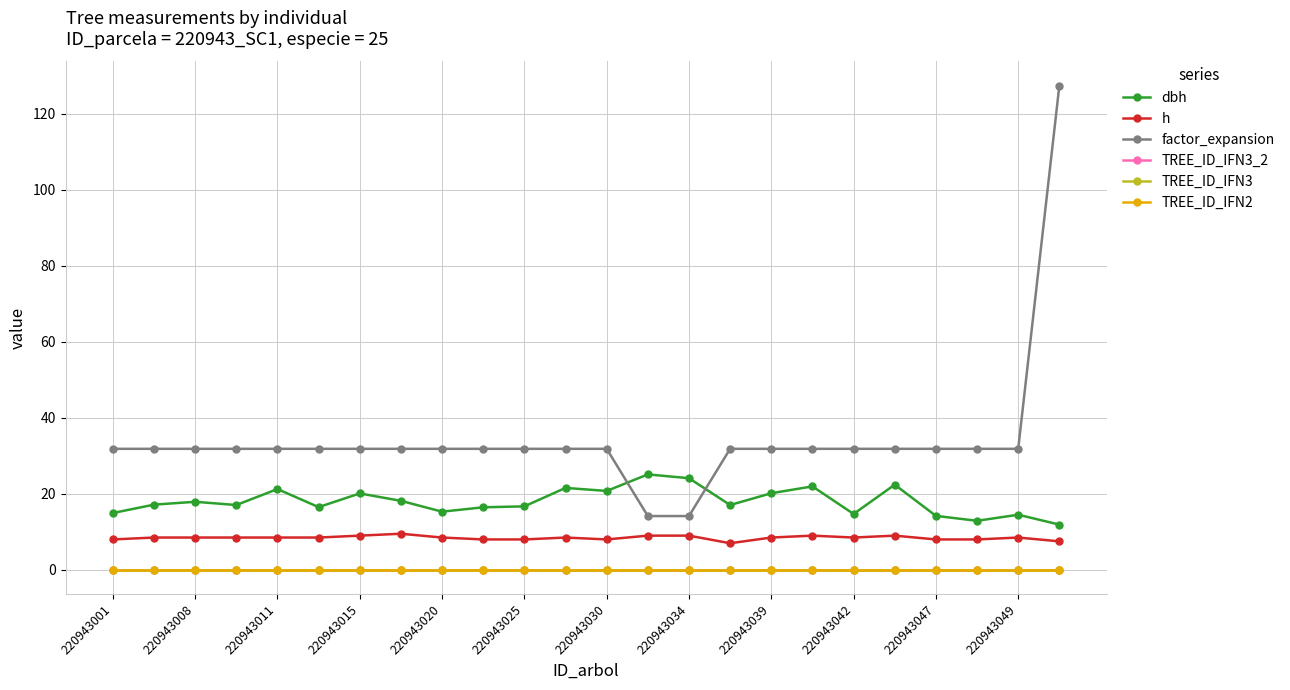

Does the chart have visible grid lines?

Yes